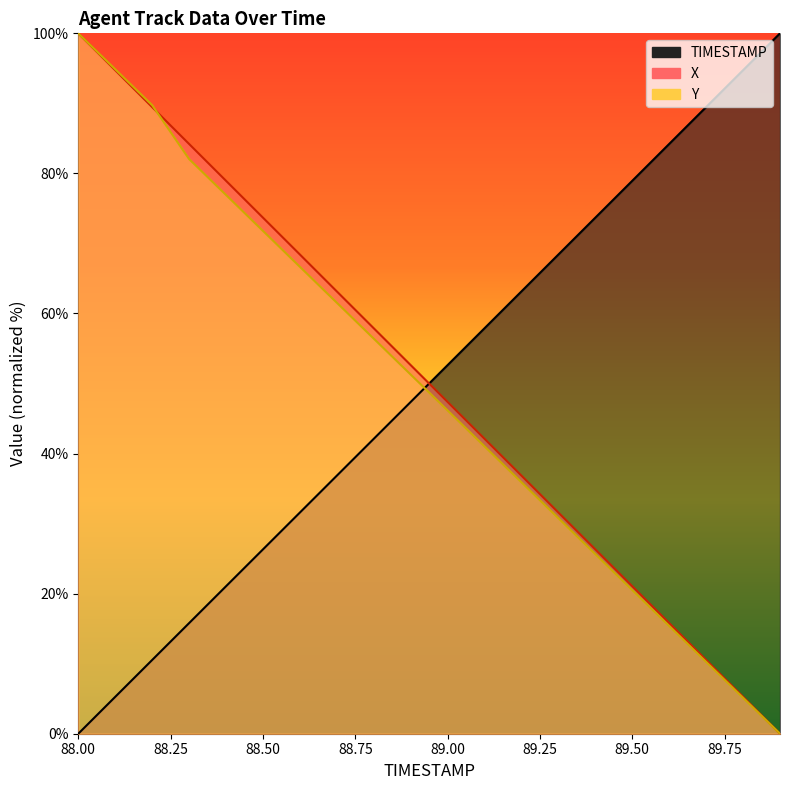

True or false: TIMESTAMP has more than 0 points higher than both neighbors.

False